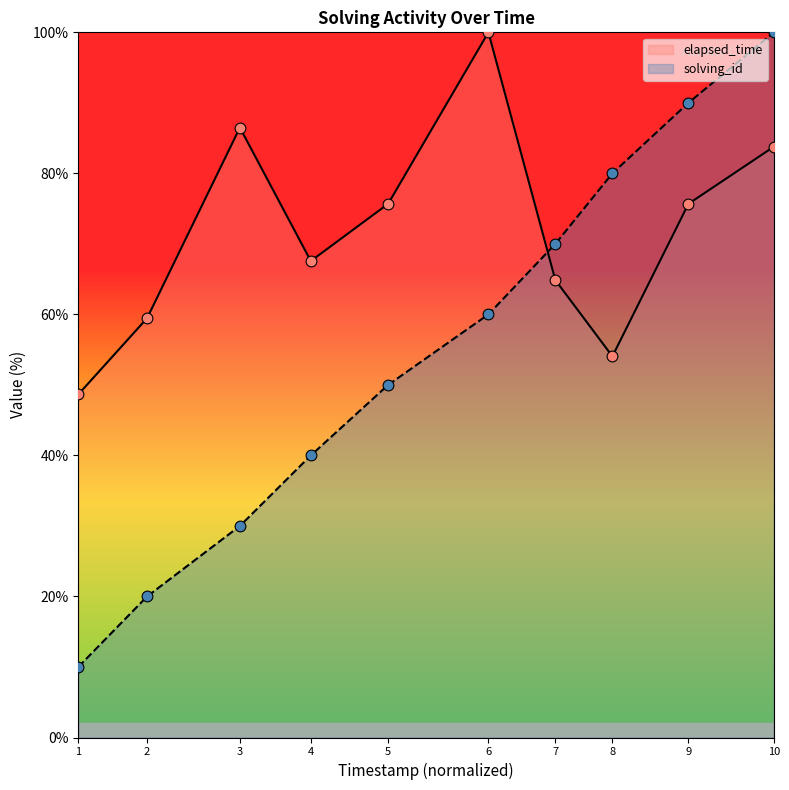

Which series has the widest spread of Y values?

solving_id